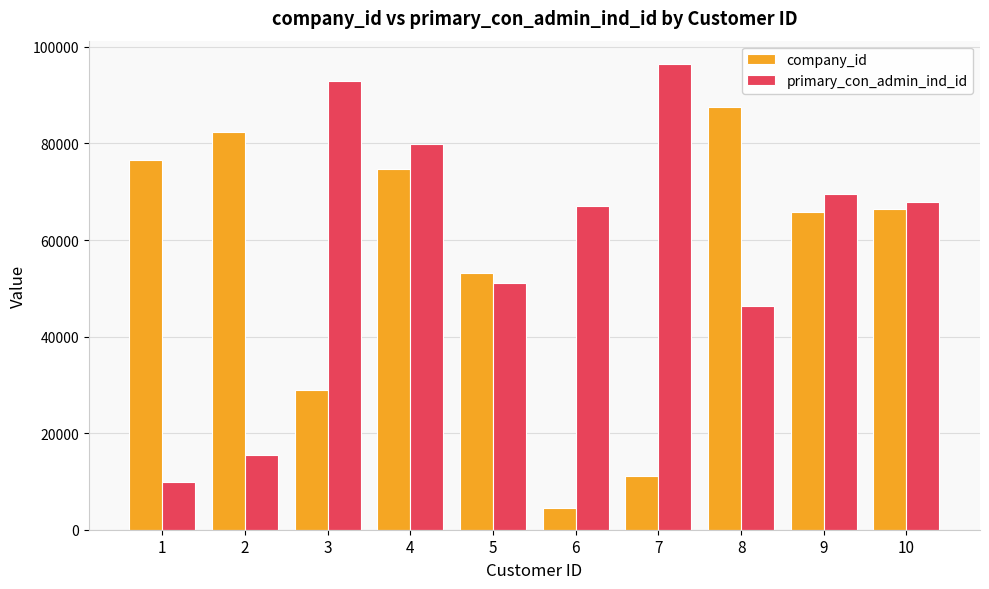

How many bars are there in each group?

2